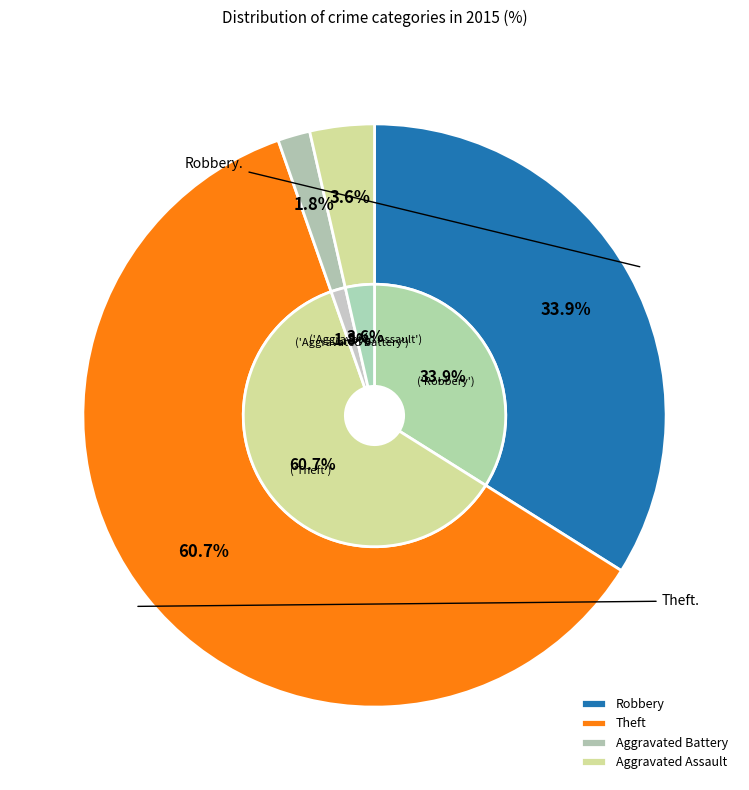

Approximately how many times larger is the value at Robbery compared to Aggravated Battery?

19.0